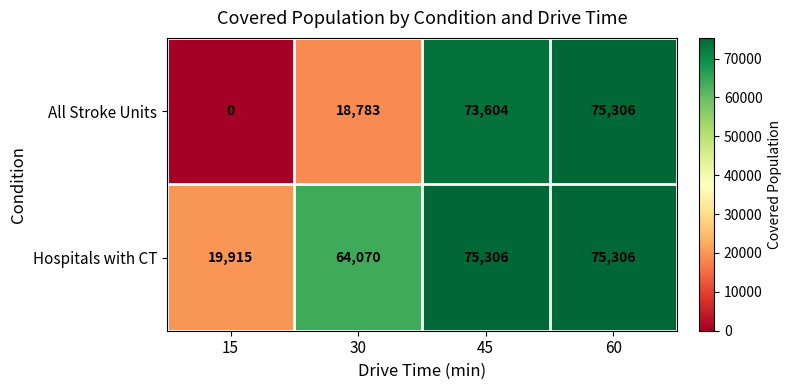

Rank the series by their average value, from highest to lowest.

Hospitals with CT, All Stroke Units